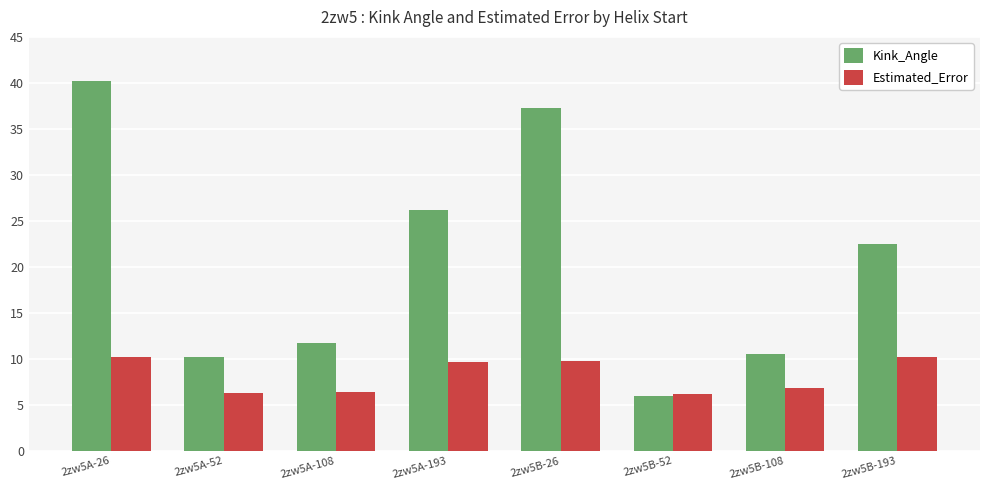

Between 2zw5A-26 and 2zw5B-193, which series saw the biggest shift?

Kink_Angle